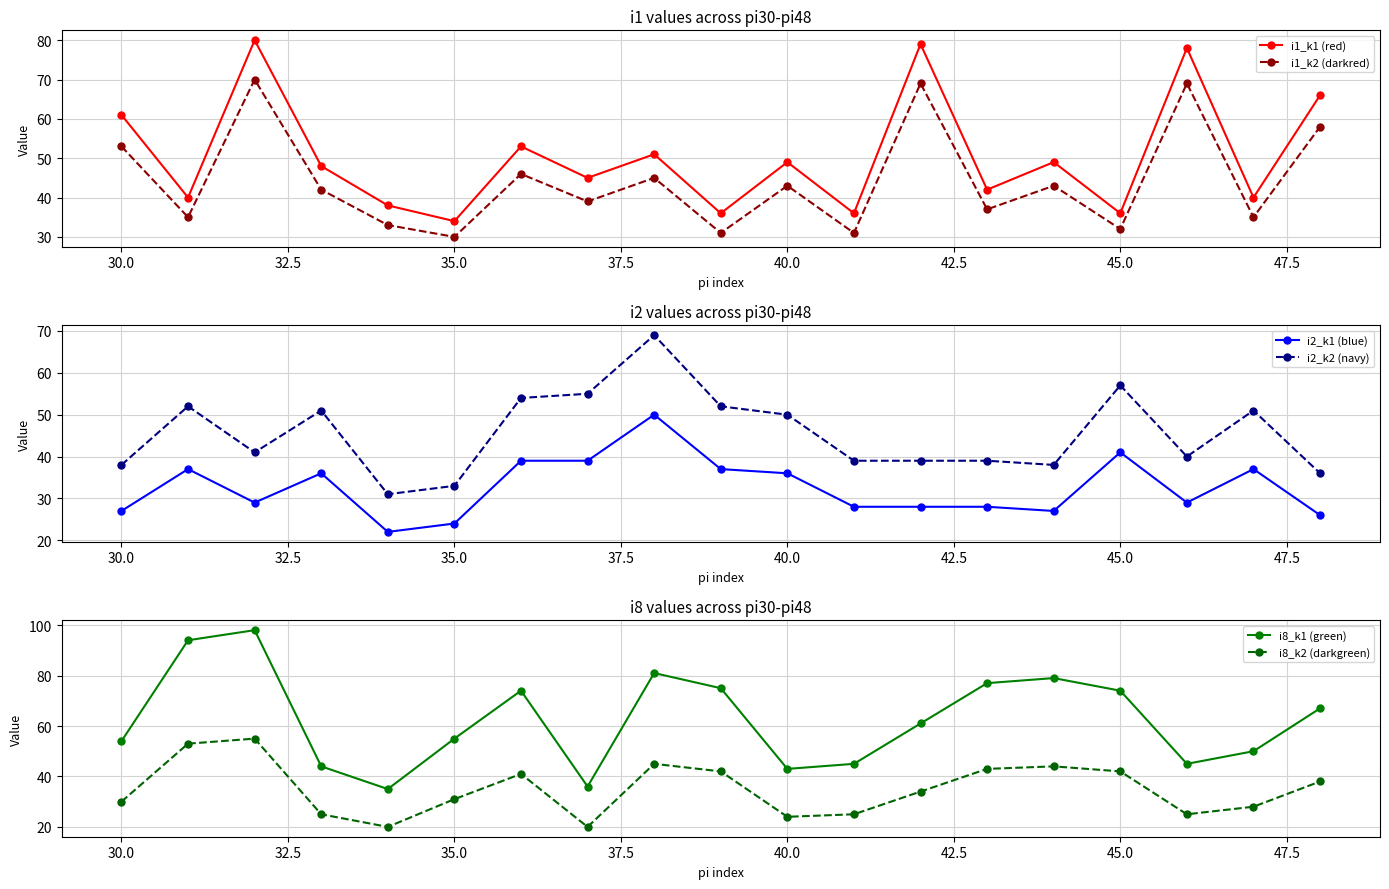

What are all the series names shown in the legend?

i1_k1 (red), i1_k2 (darkred), i2_k1 (blue), i2_k2 (navy), i8_k1 (green), i8_k2 (darkgreen)